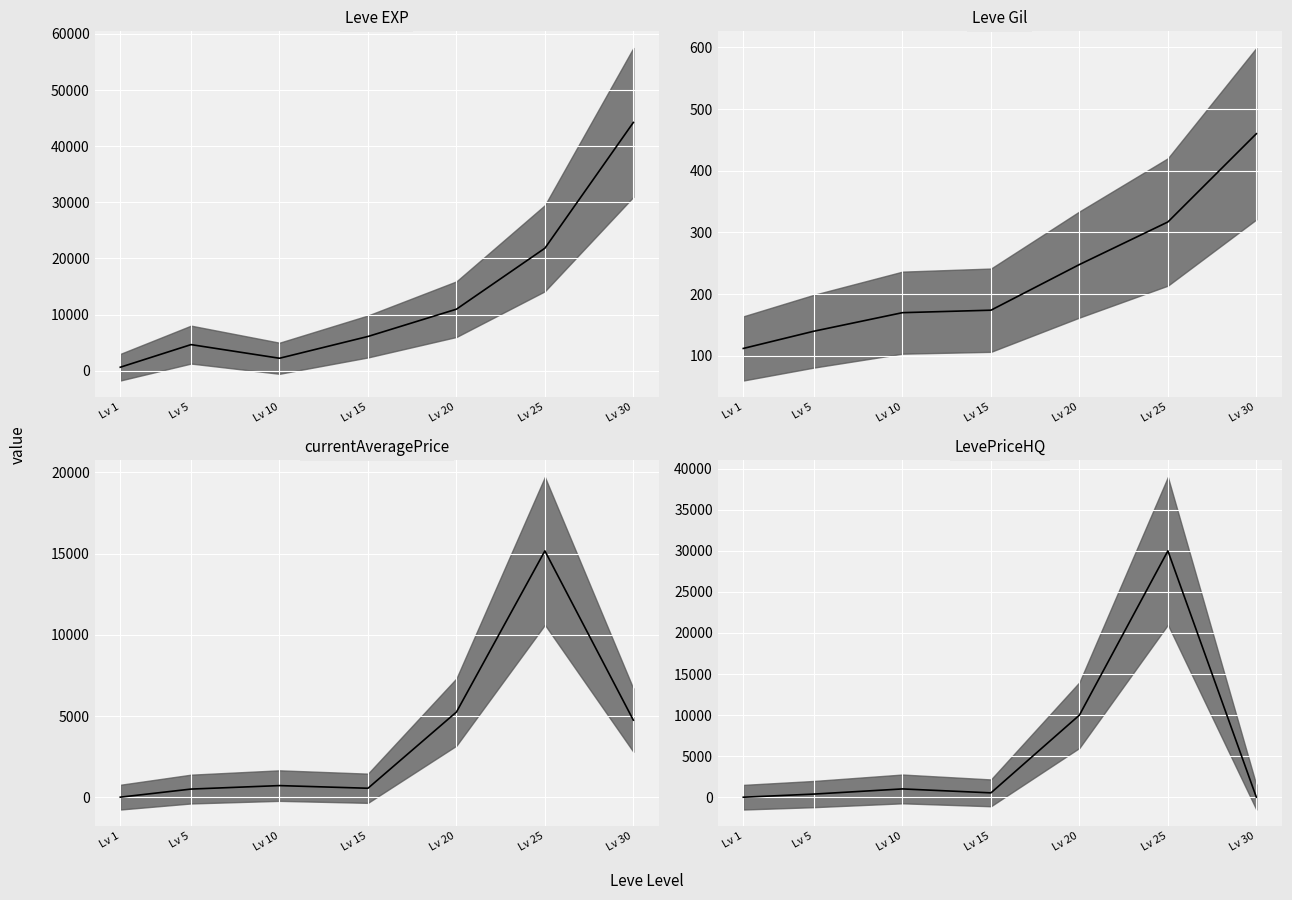

Which series has the widest spread of values?

Leve EXP